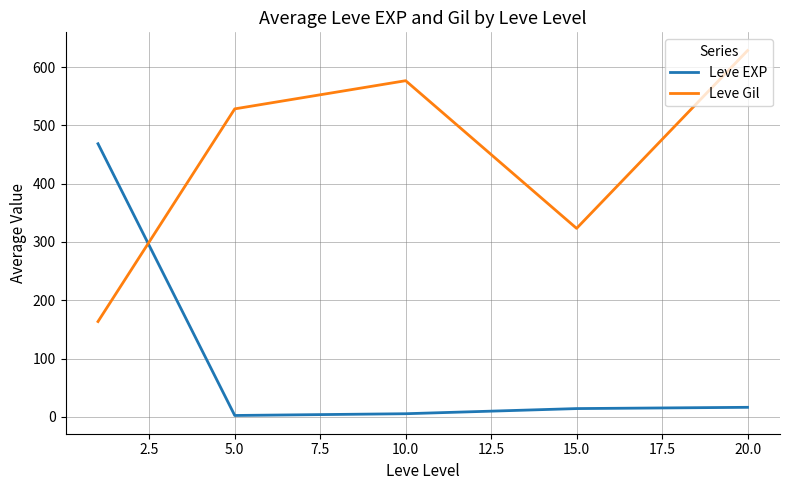

True or false: Leve Gil and Leve EXP cross at least once.

True